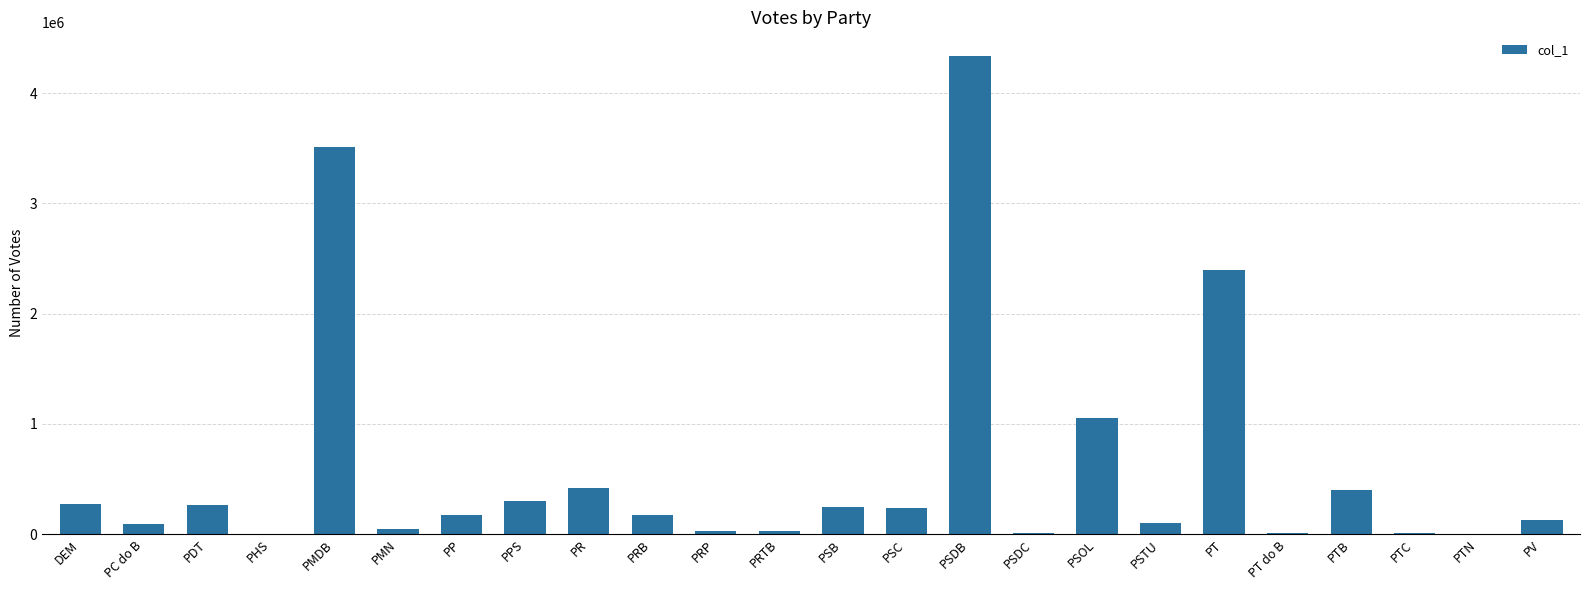

The chart shows a value of 299405 at PPS. True or false?

True